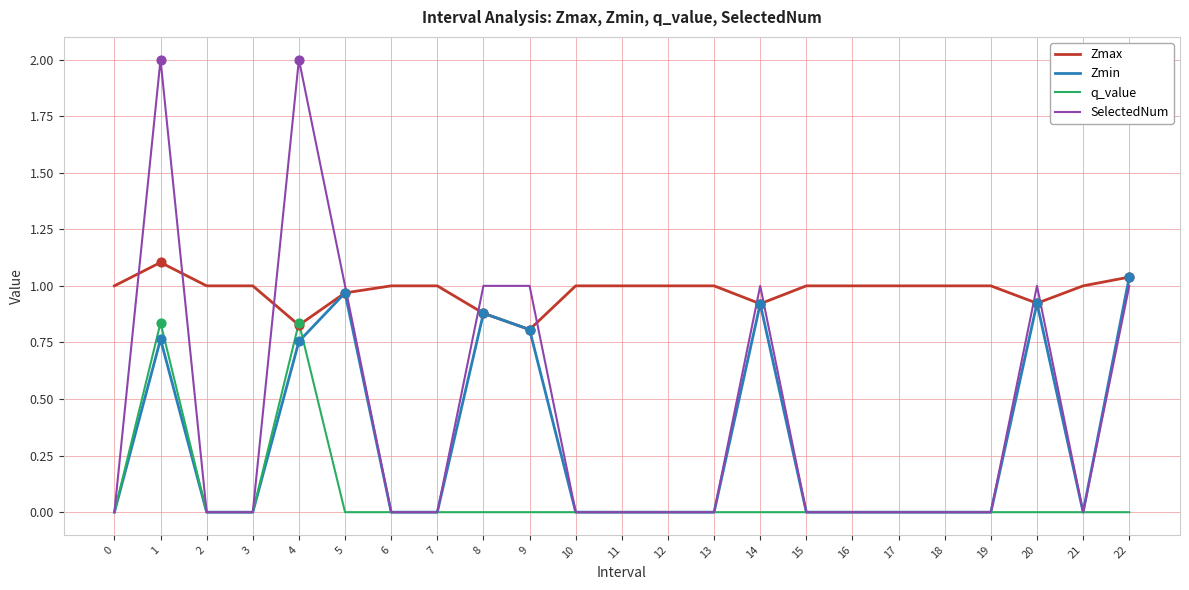

Which series has the widest spread of values?

SelectedNum